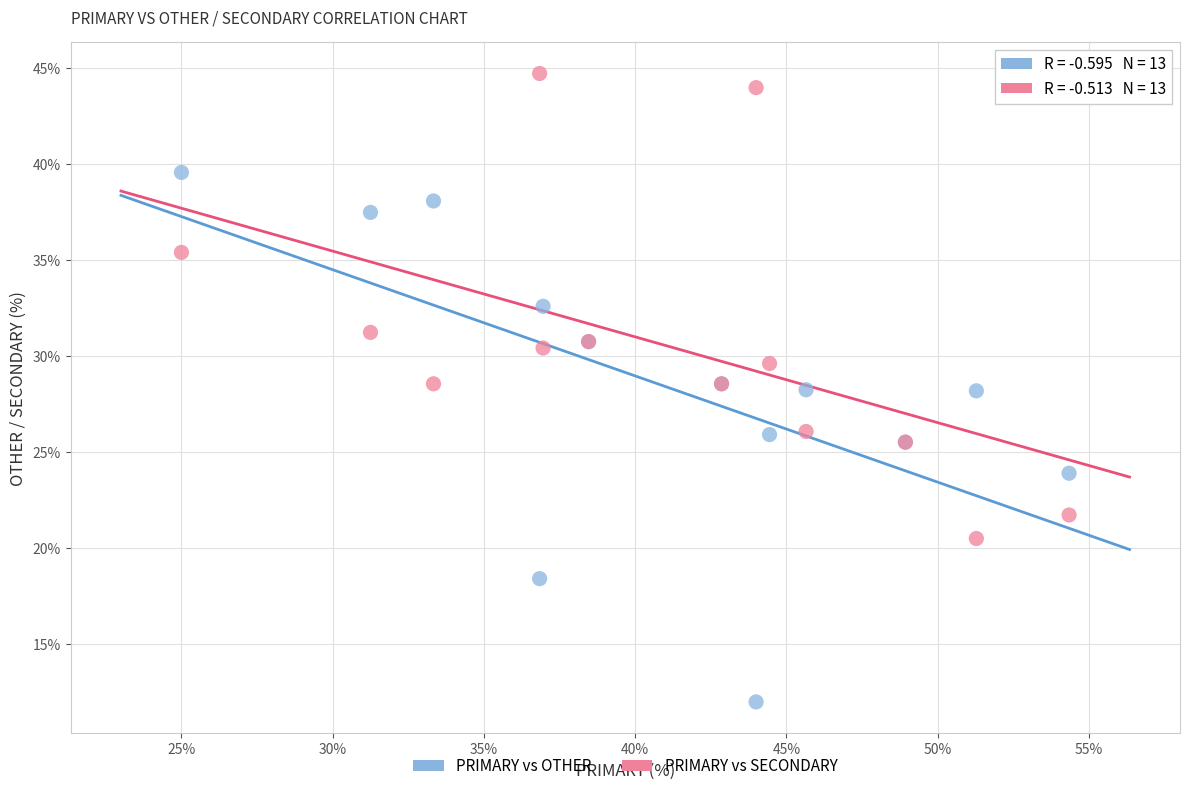

Which series has the largest Y range (max minus min)?

PRIMARY vs OTHER